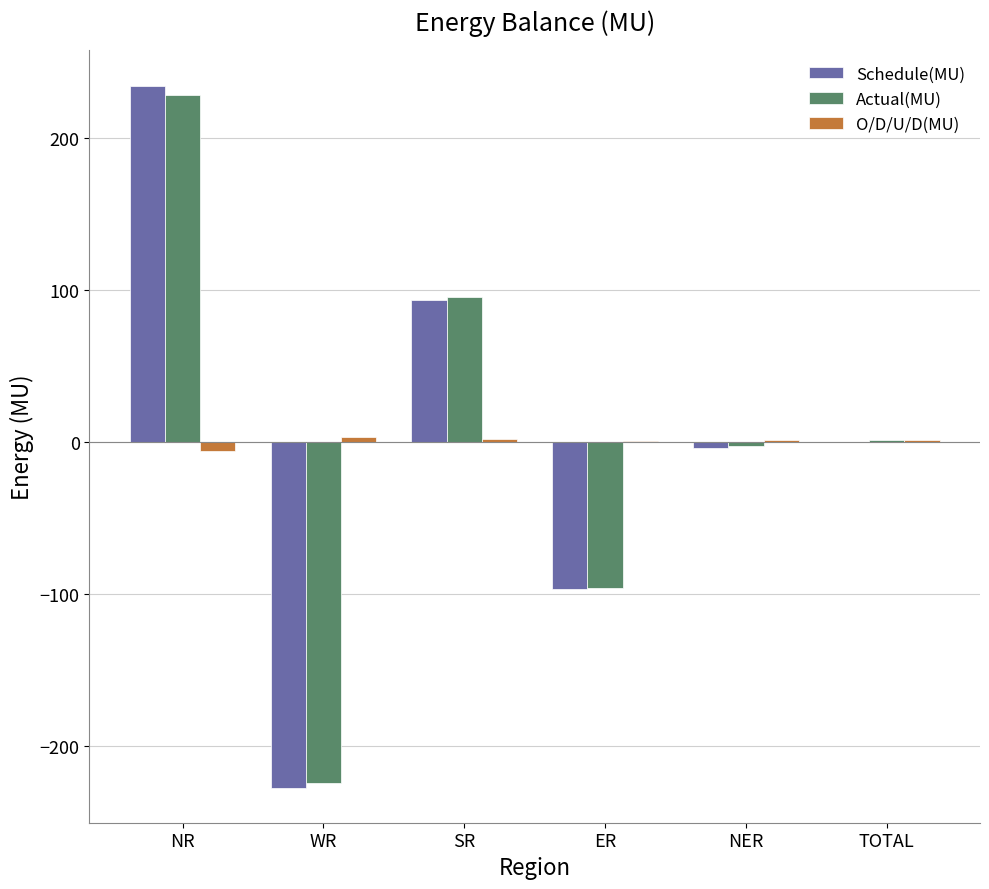

Is the value of Schedule(MU) at NER greater than the value of Actual(MU) at ER?

Yes